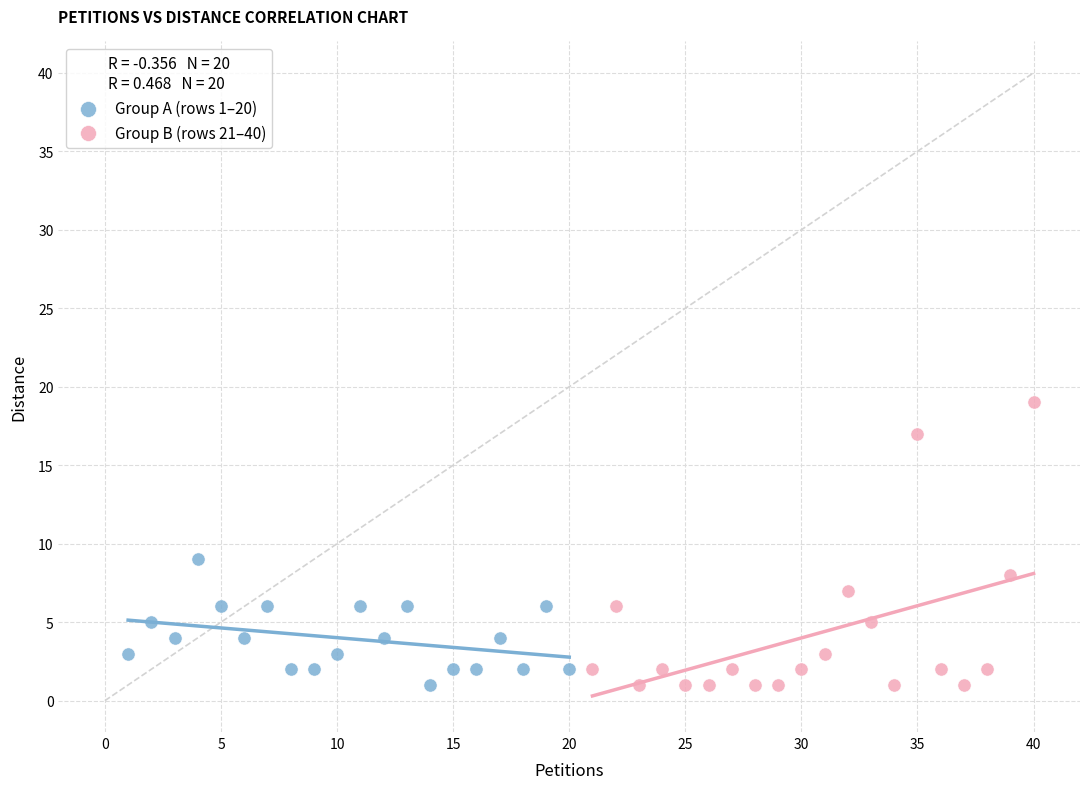

Which series has the widest spread of Y values?

Group B (rows 21–40)